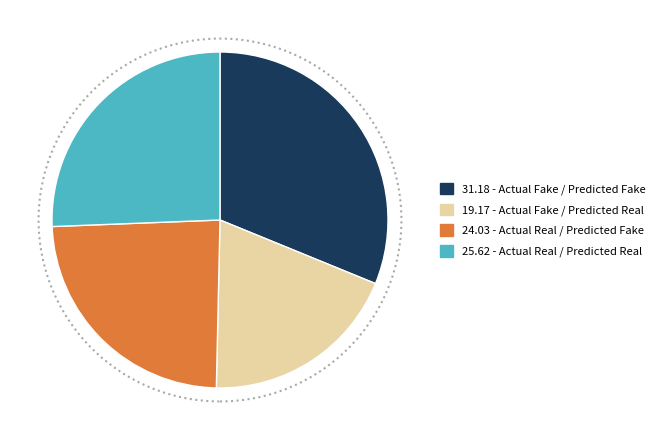

How many segments does this pie chart have?

4